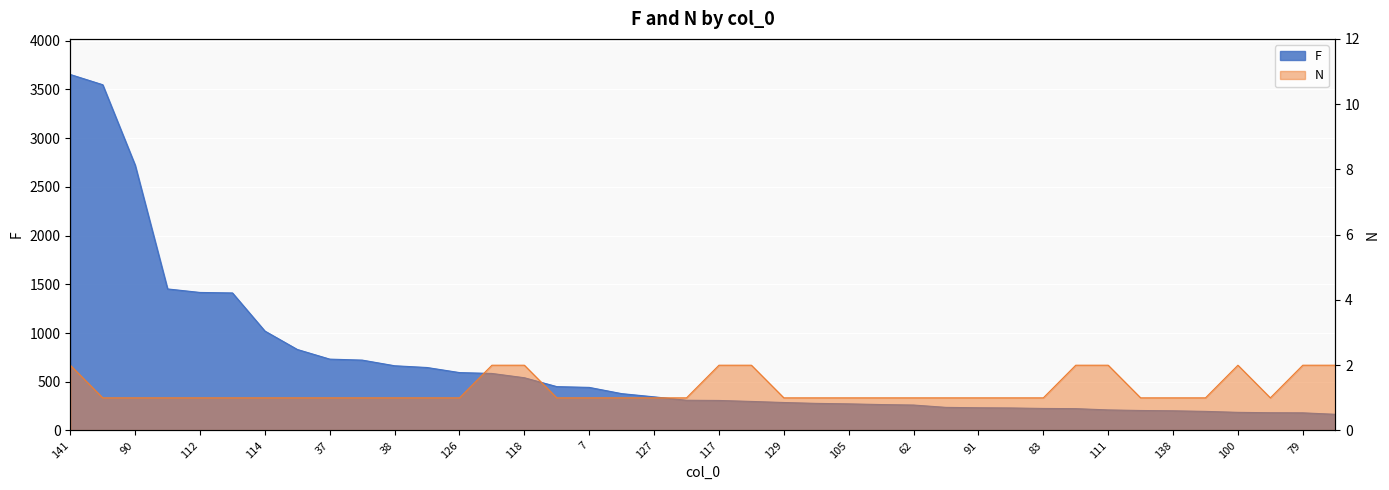

True or false: N has more than 1 points higher than both neighbors.

False